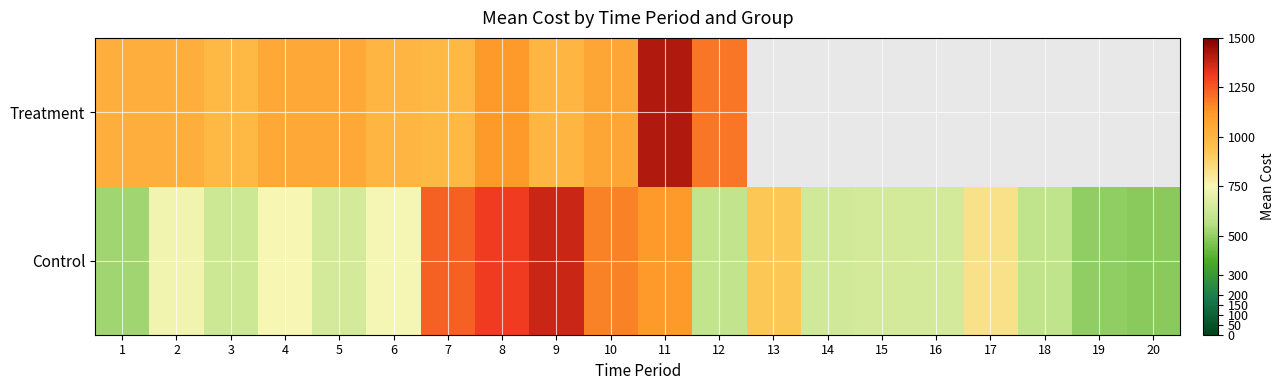

How many data points in Treatment are less than 1191?

10